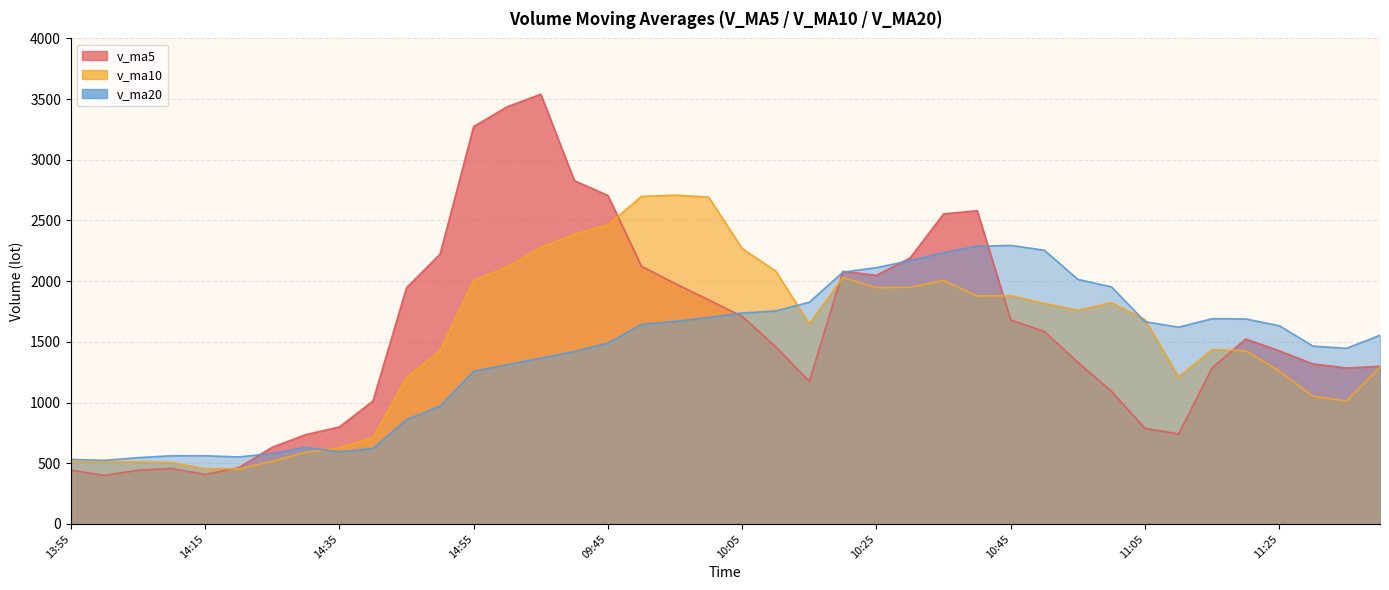

What is the value of the v_ma20 point at the 28th from the left?

2288.0